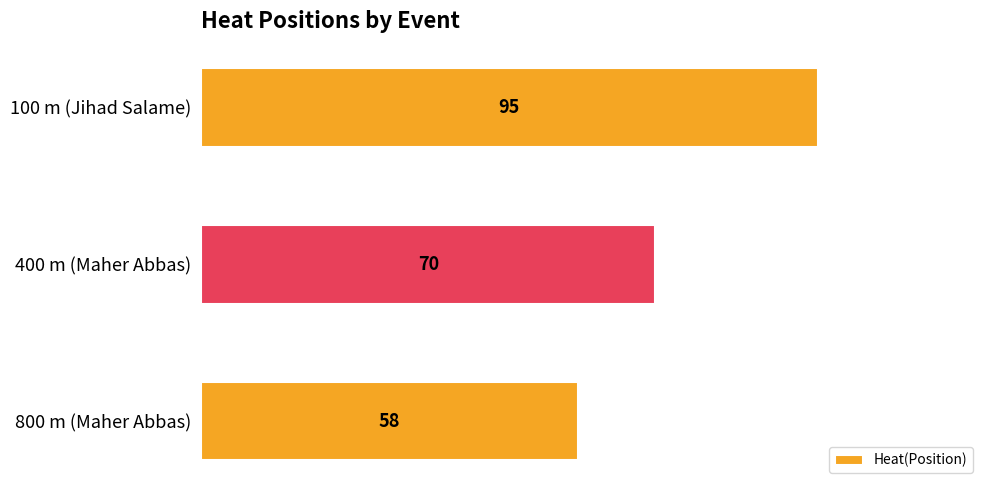

What is the average value?

74